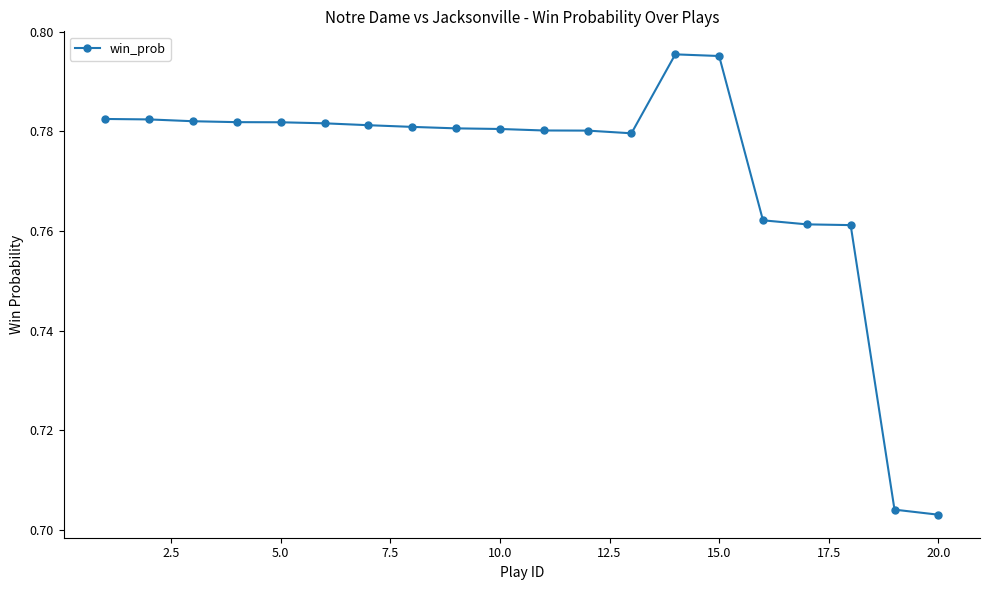

Count the values in the range 0 to 1.

20